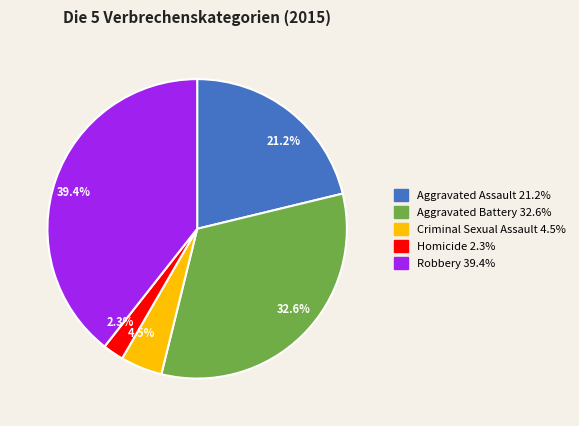

Which category has the smallest portion of the pie?

2.3%